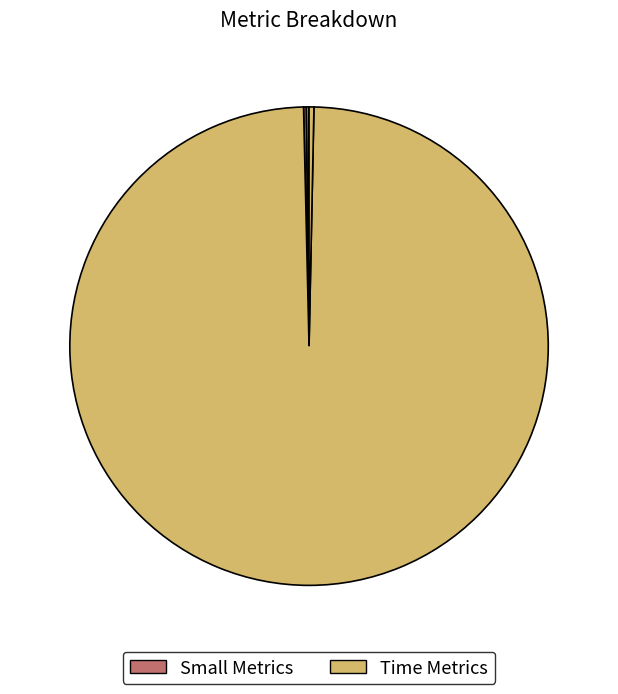

How many slices are in this pie chart?

5